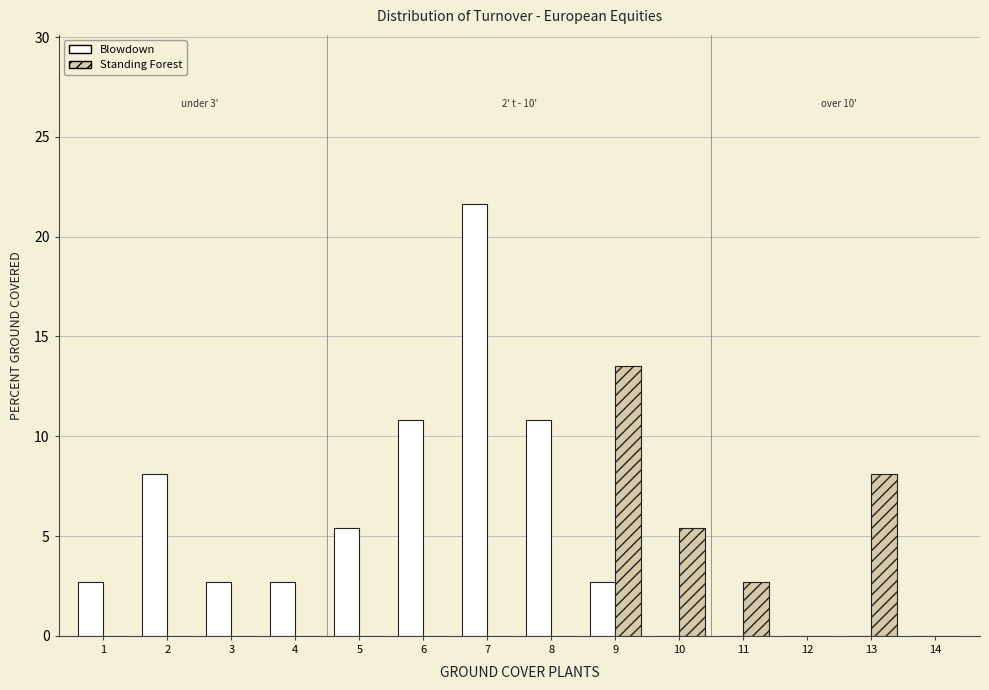

Reading right to left, what are all the values shown in this chart?

Blowdown: 14=0.0	13=0.0	12=0.0	11=0.0	10=0.0	9=2.7	8=10.8	7=21.6	6=10.8	5=5.4	4=2.7	3=2.7	2=8.1	1=2.7
Standing Forest: 14=0.0	13=8.1	12=0.0	11=2.7	10=5.4	9=13.5	8=0.0	7=0.0	6=0.0	5=0.0	4=0.0	3=0.0	2=0.0	1=0.0